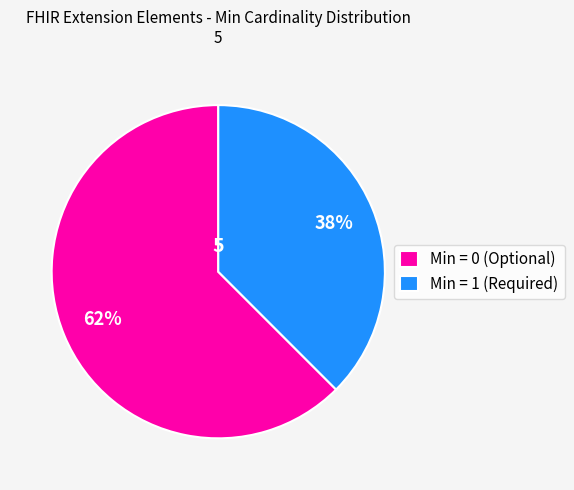

What is the smallest slice in the pie chart?

Min = 1 (Required)